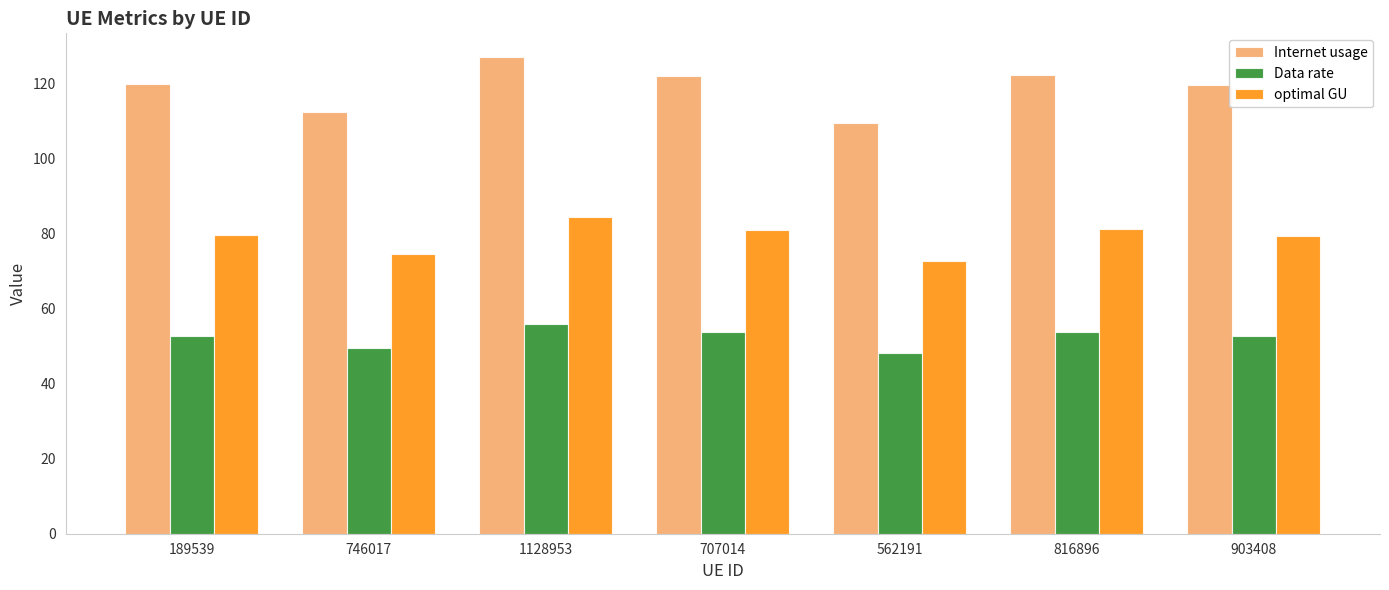

Is it true that optimal GU equals 109.0 at 707014?

False